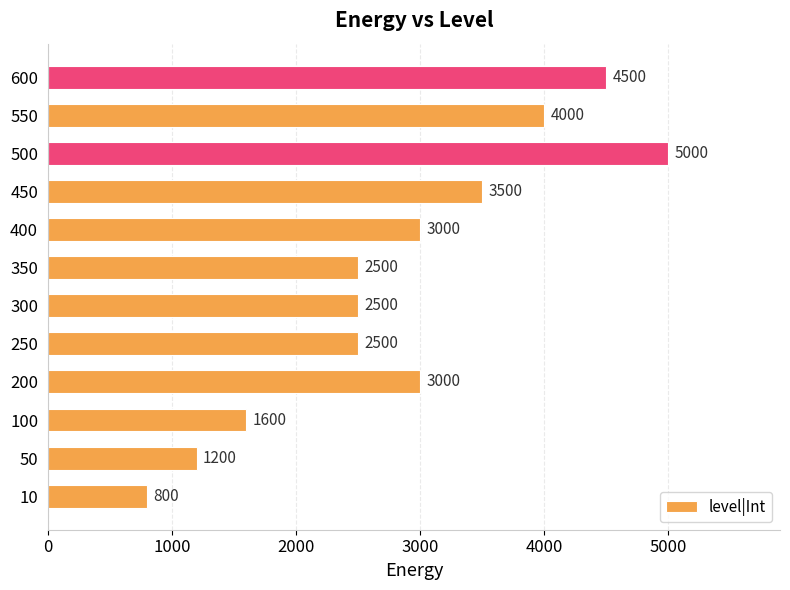

Approximately how many times larger is the value at 400 compared to 600?

0.7